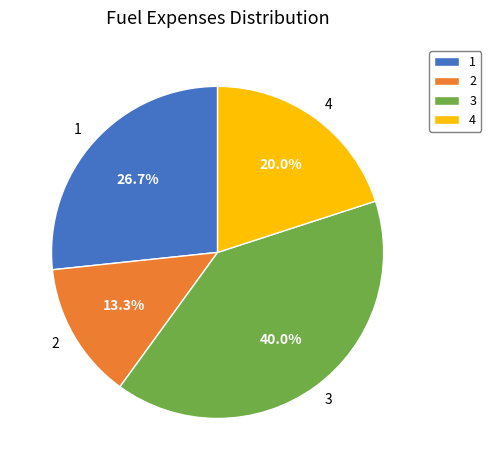

To the nearest percent, what percentage of the pie is 1?

27%